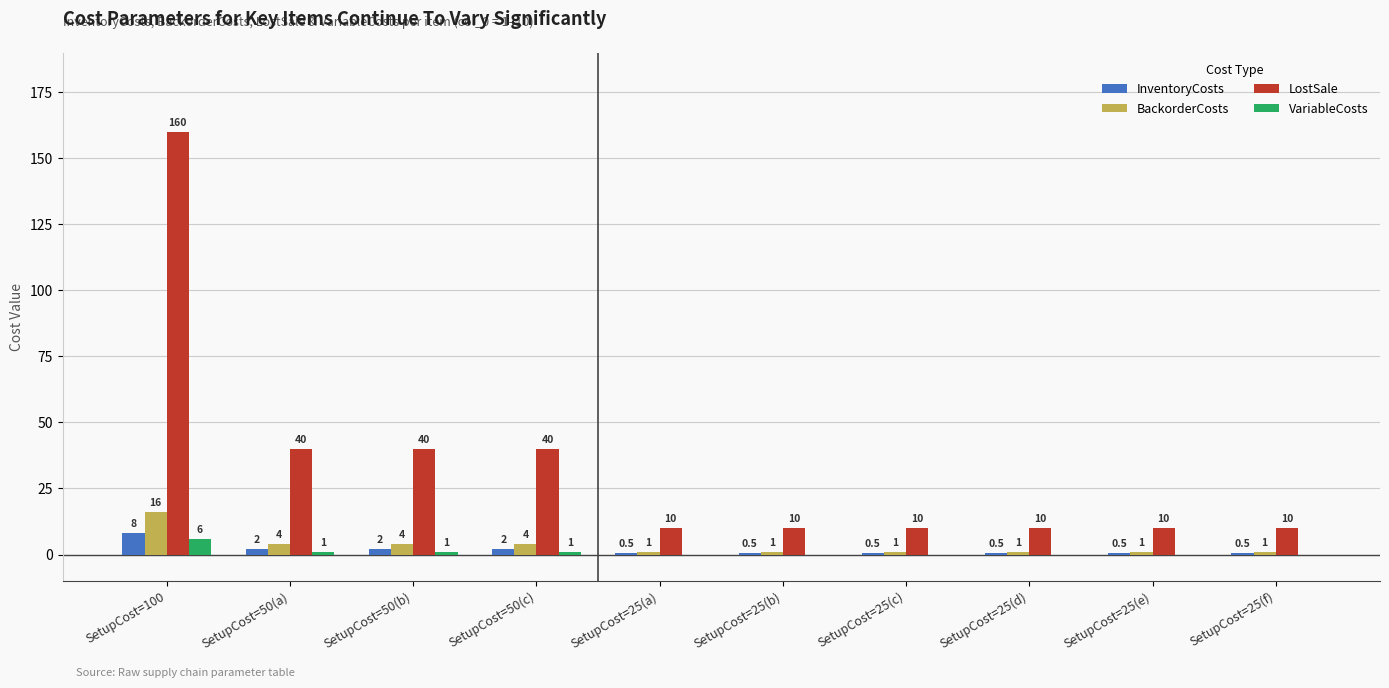

What is the sum of all BackorderCosts values?

34.0